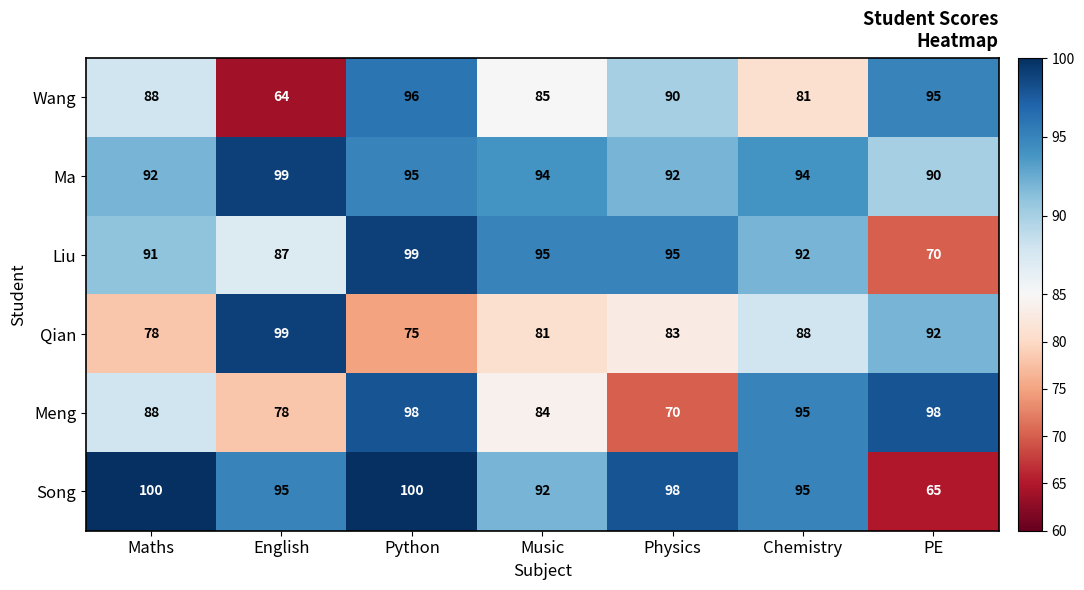

Is it true that Meng equals 98 at PE?

True